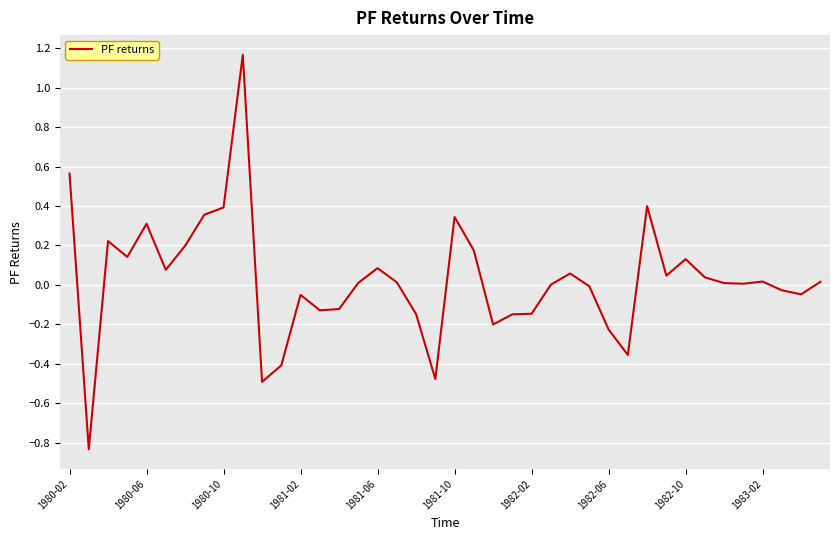

What is the difference between the maximum and minimum values?

2.0